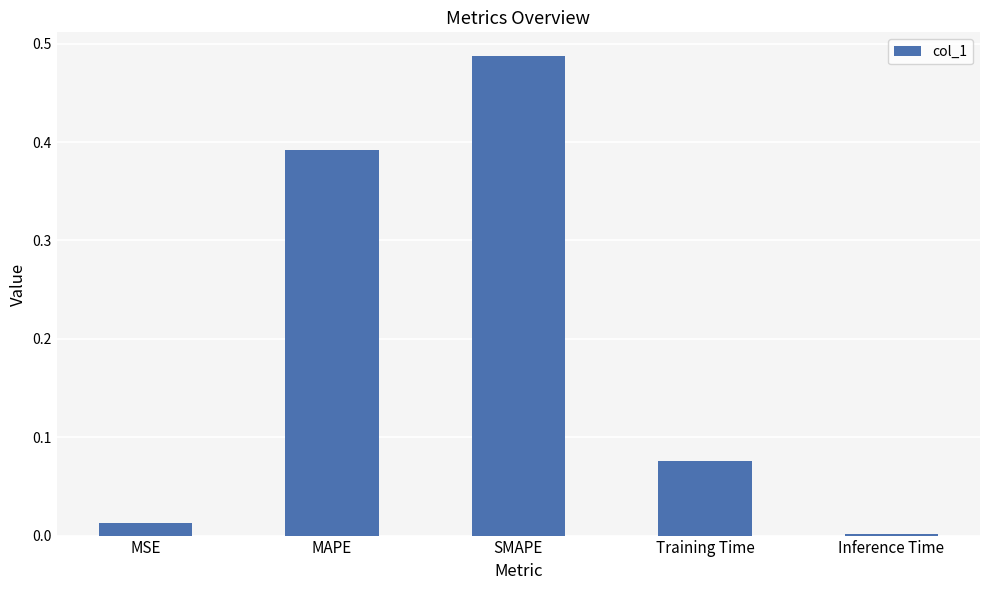

Between Training Time and SMAPE, which is larger?

SMAPE